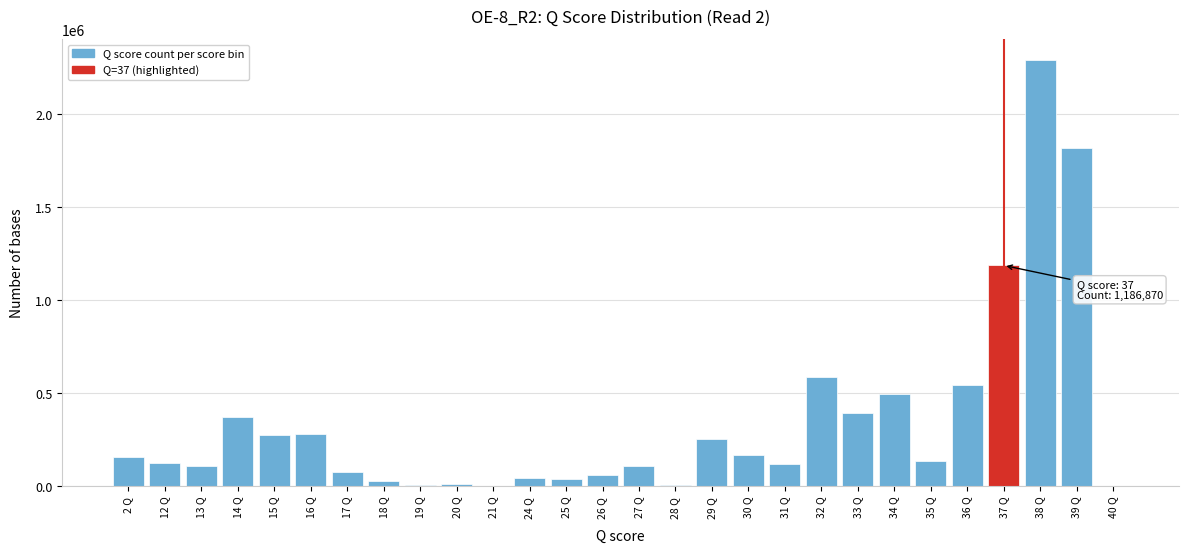

What is the ratio of the value at 17 Q to the value at 2 Q?

0.5